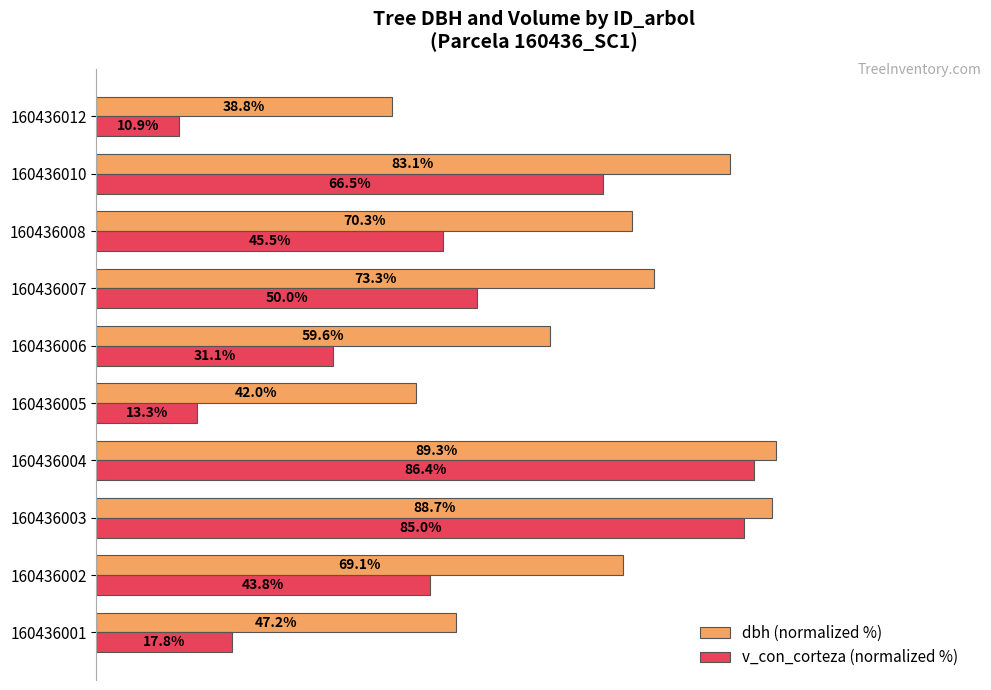

Which series changed the most between 160436008 and 160436012?

v_con_corteza (normalized %)